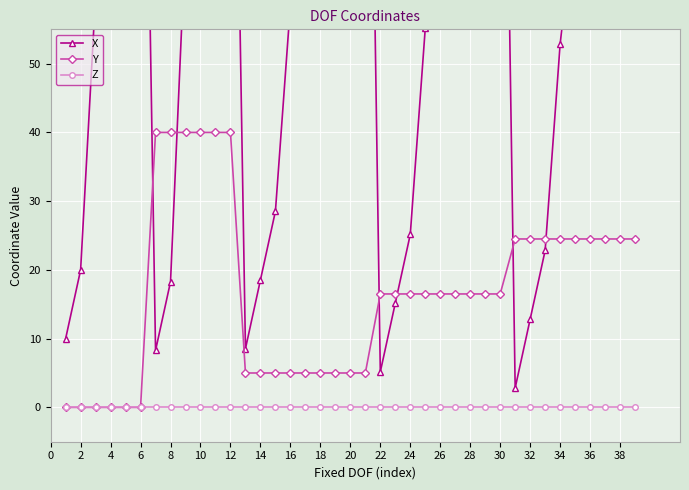

The value of Y at 34 is 24.5. True or false?

True